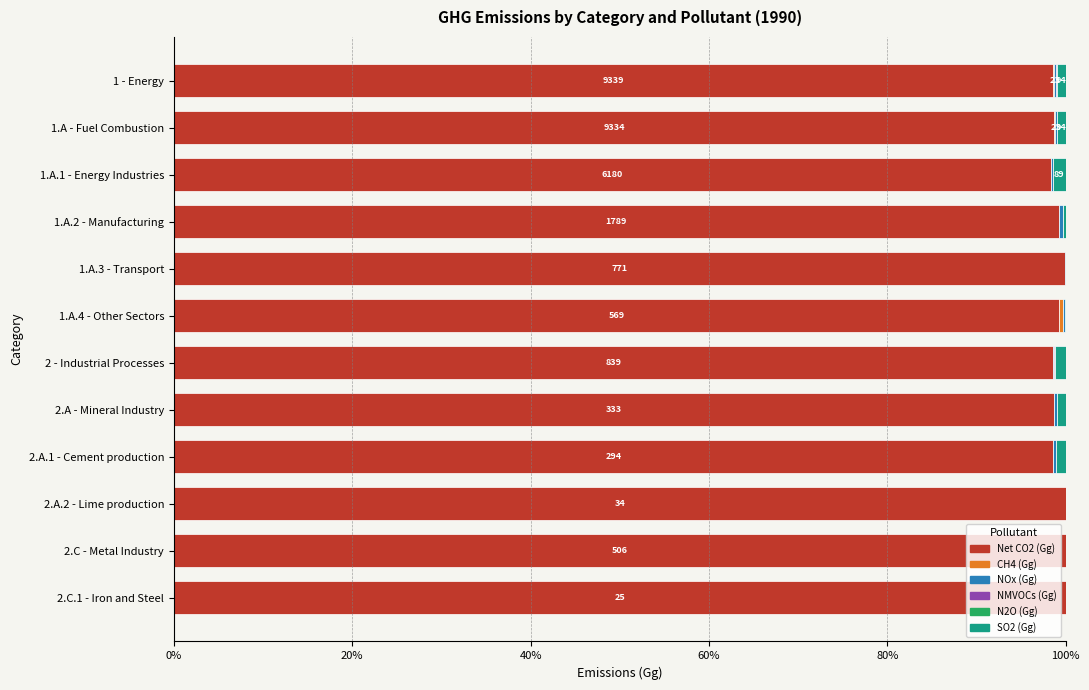

What is the highest value of the Net CO2 (Gg) series?

100.0